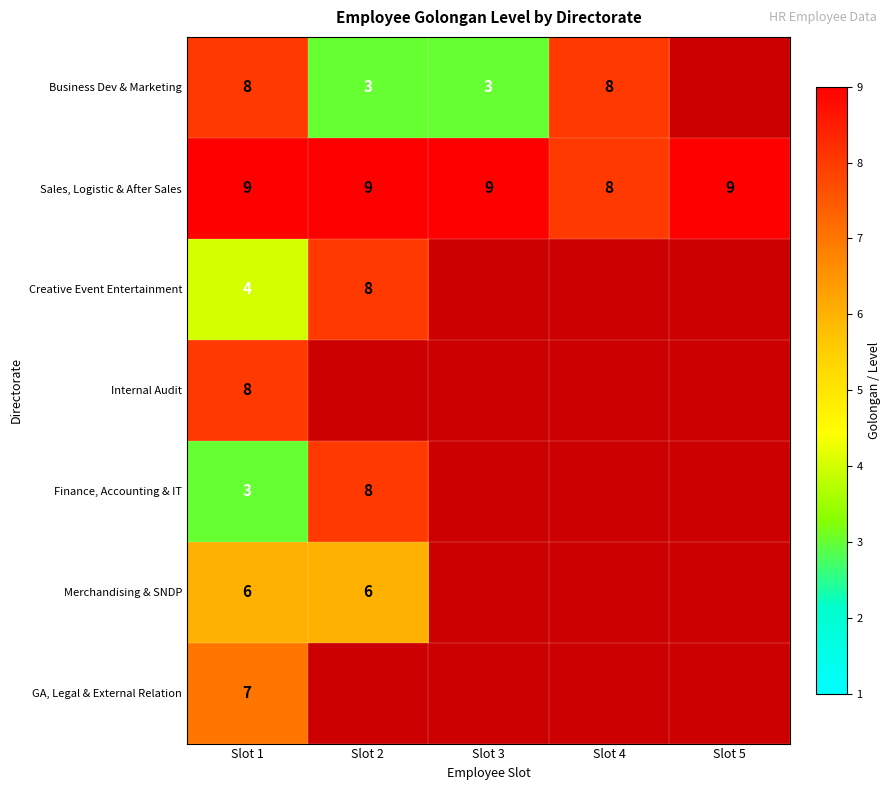

What is the smallest value displayed?

3.0